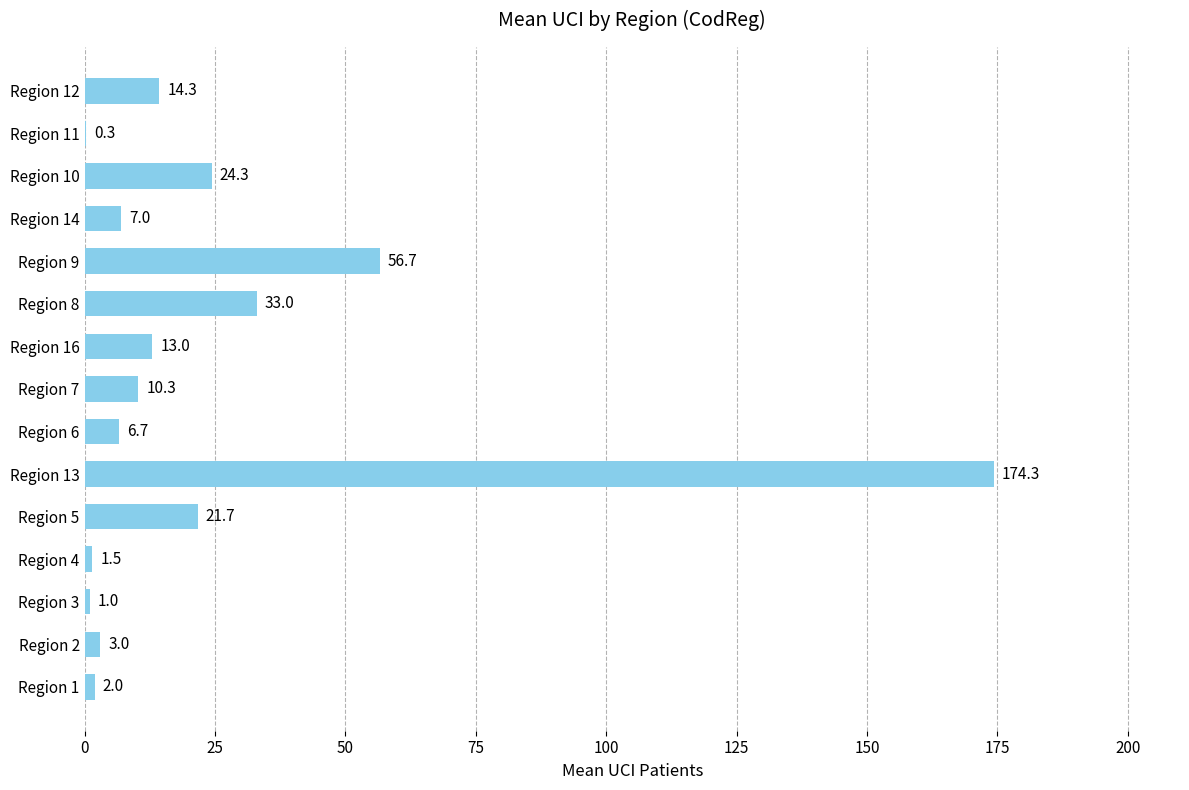

What is the change in value from Region 3 to Region 4?

+0.5